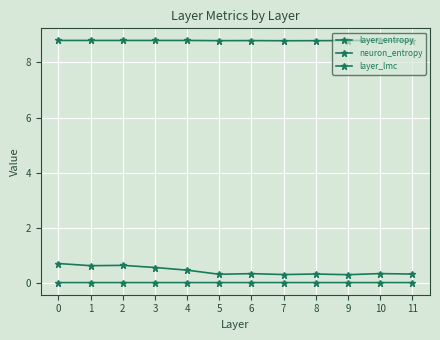

Is the value of layer_lmc at 0 greater than the value of neuron_entropy at 7?

No